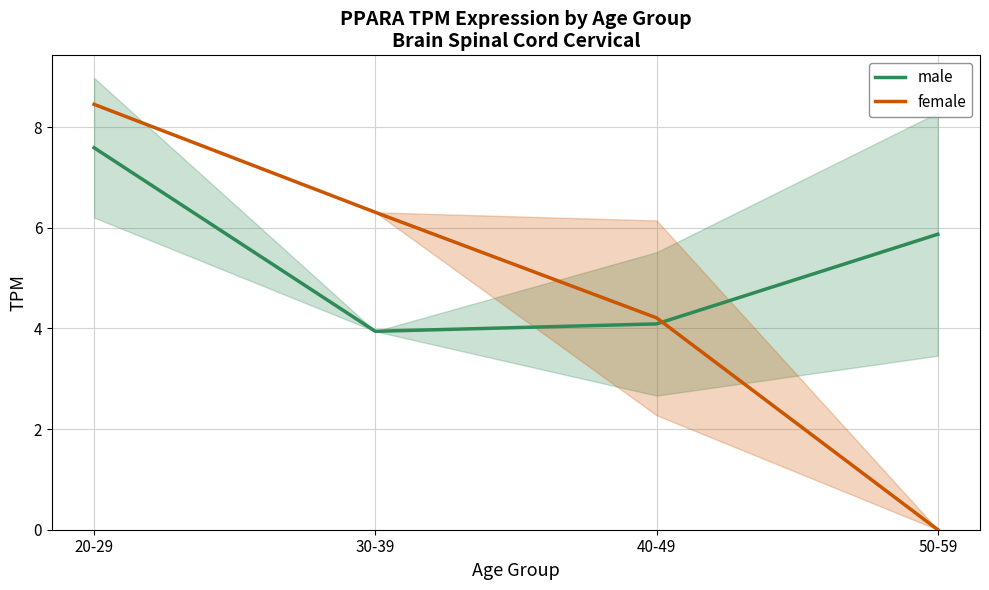

How many intersections are there between male and female?

1